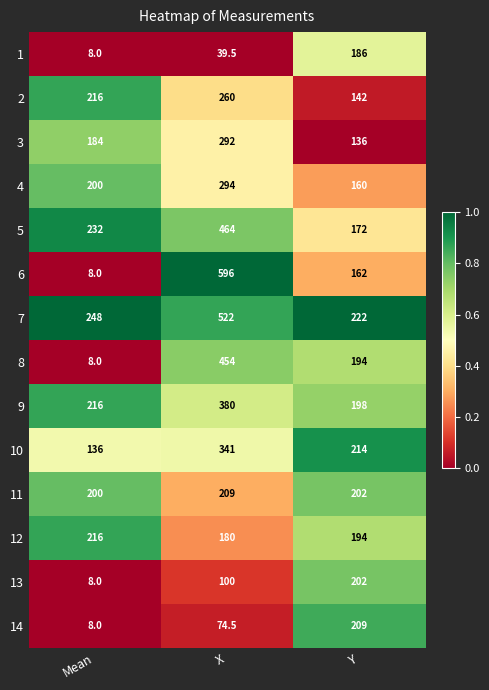

What is the difference between the 12 values at Mean and X?

36.0